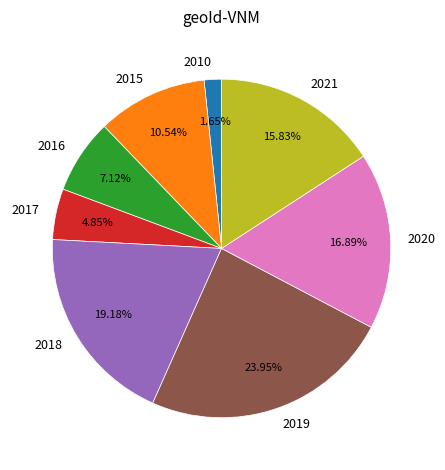

Approximately how many times larger is the value at 2016 compared to 2020?

0.4